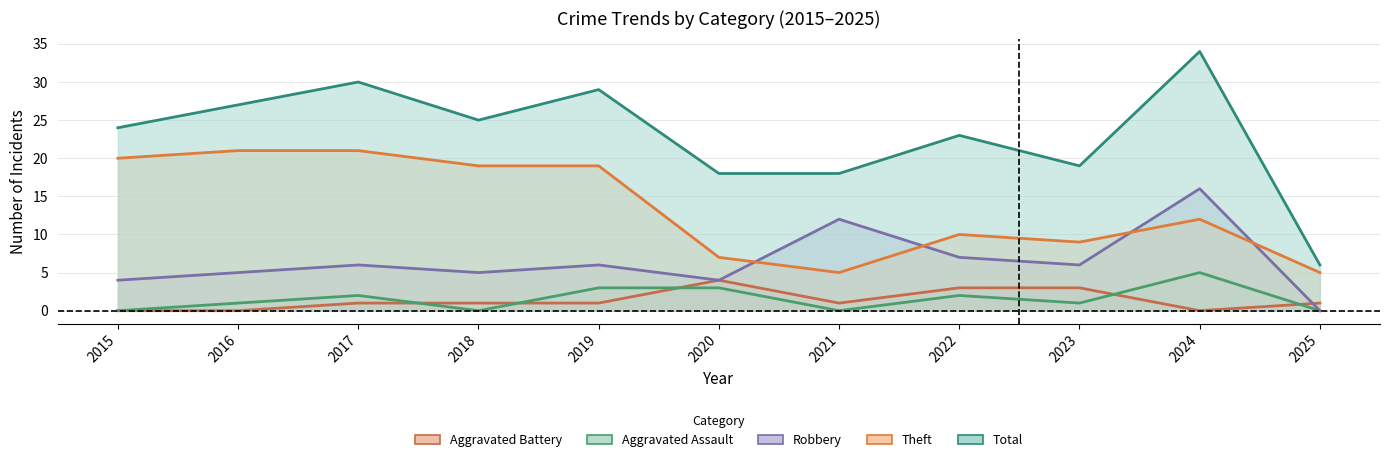

Count the number of data series in this chart.

5